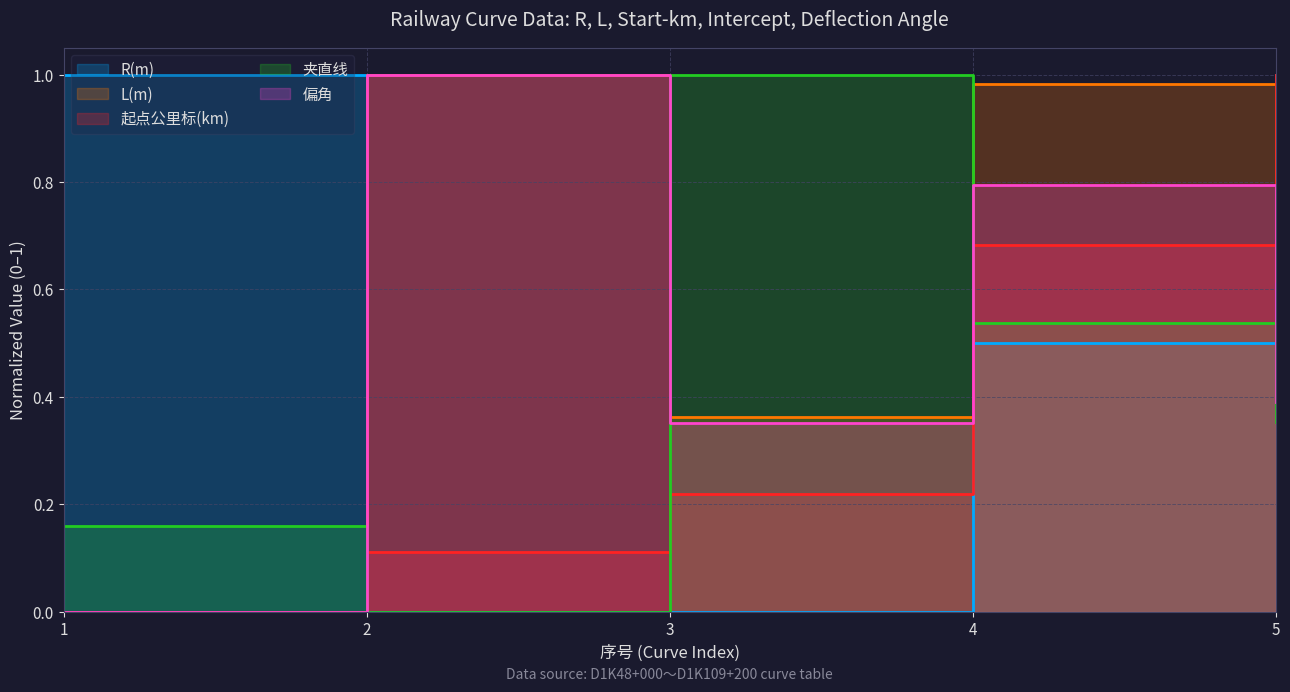

Does the chart display data point markers on the line(s)?

No